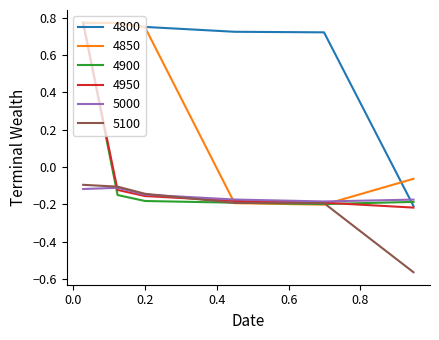

Which series has the largest total across all categories?

4800